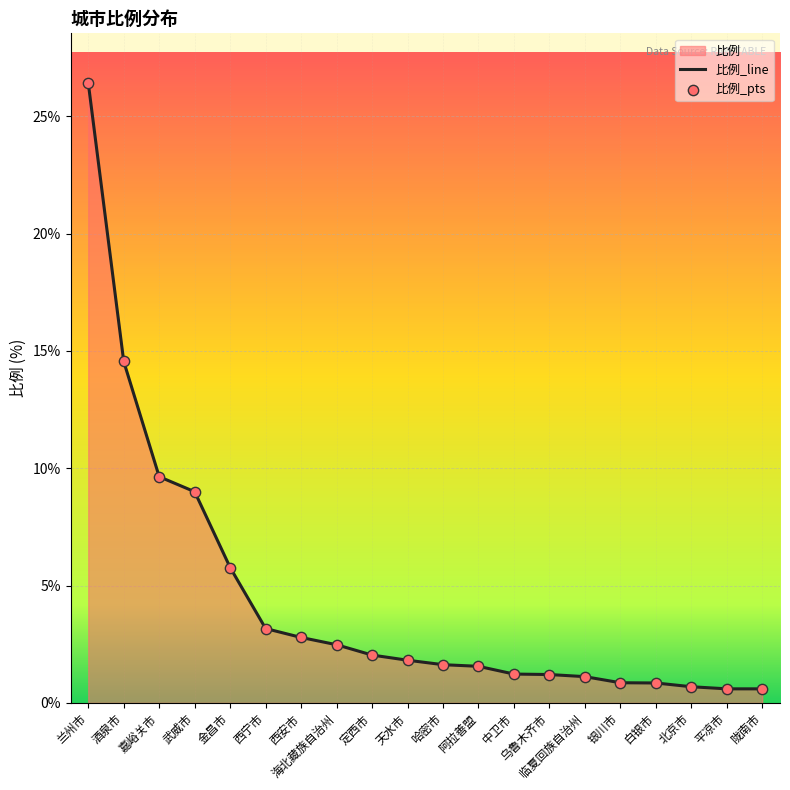

Which has a higher value, 海北藏族自治州 or 西安市?

西安市